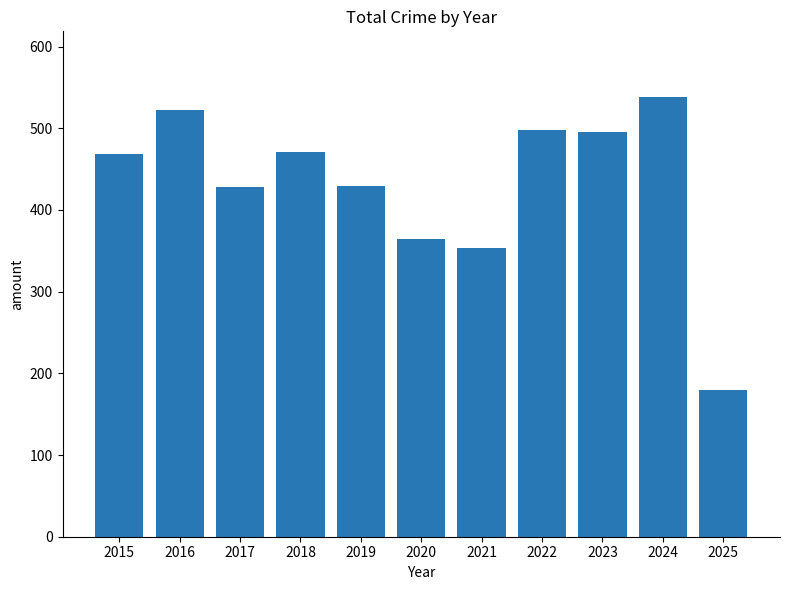

What value does the data have at 2021?

354